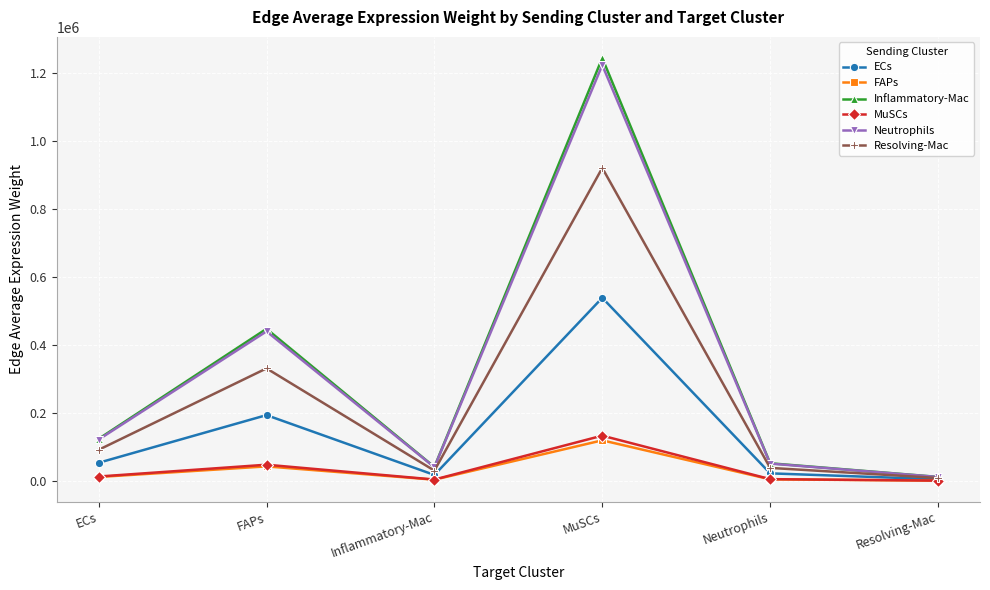

Is the value of FAPs at Resolving-Mac greater than the value of MuSCs at MuSCs?

No